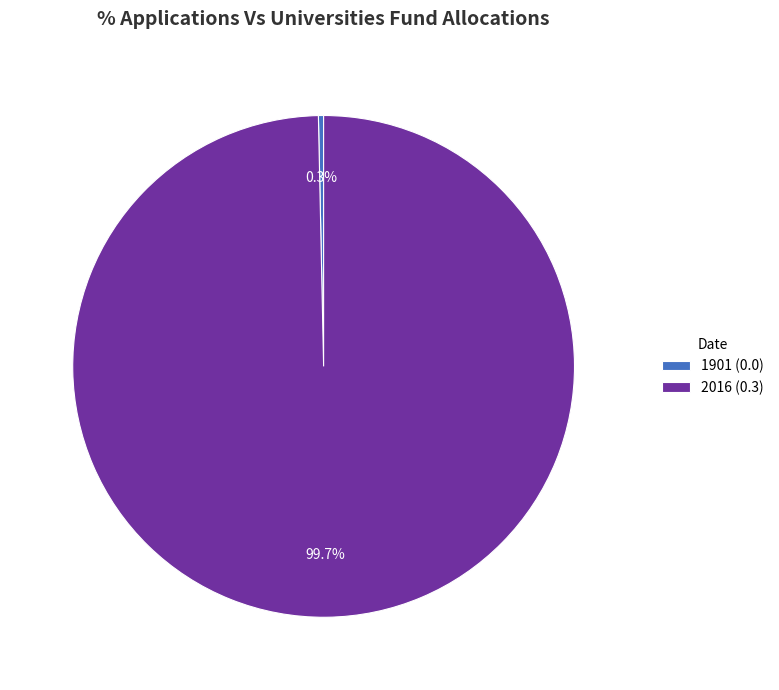

What portion of the pie excludes 1901?

100.0%